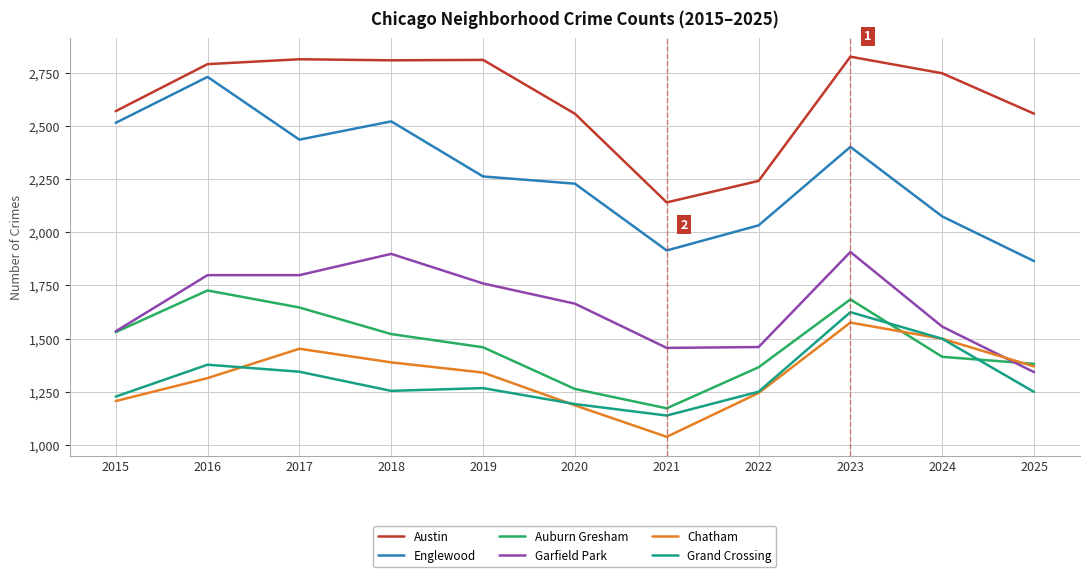

True or false: Austin has more than 1 interior local peaks.

True